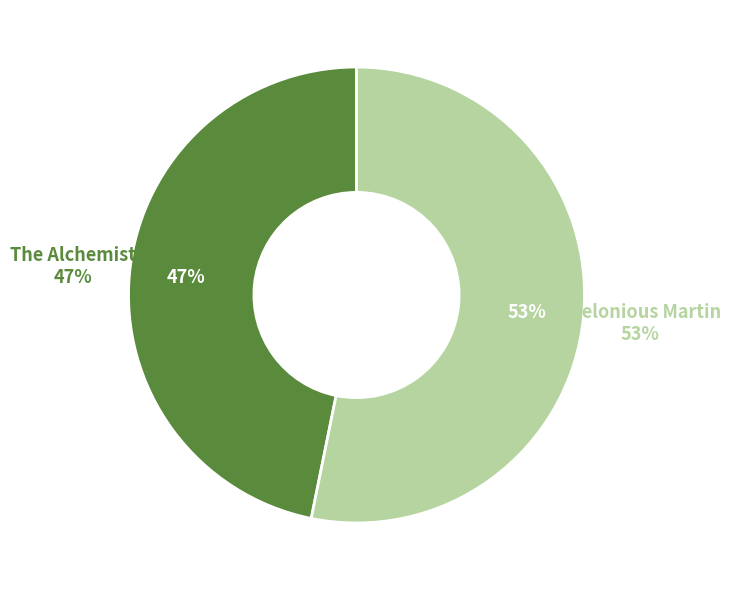

To the nearest percent, what is the difference between the The Alchemist and Thelonious Martin slice percentages?

6%